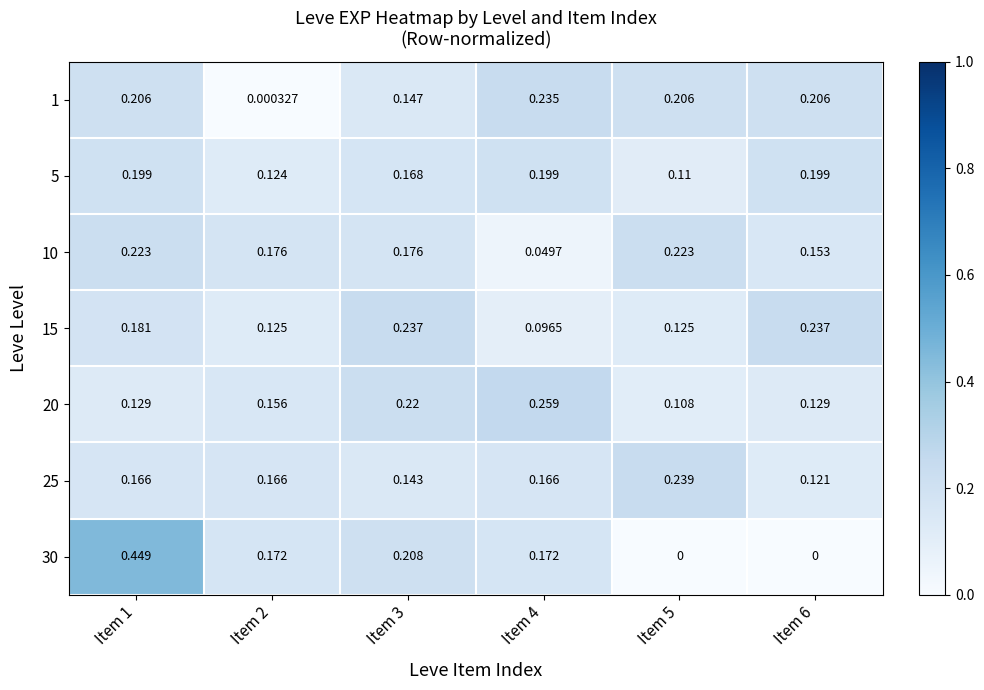

Is the value of 5 at Item 2 greater than the value of 30 at Item 5?

Yes